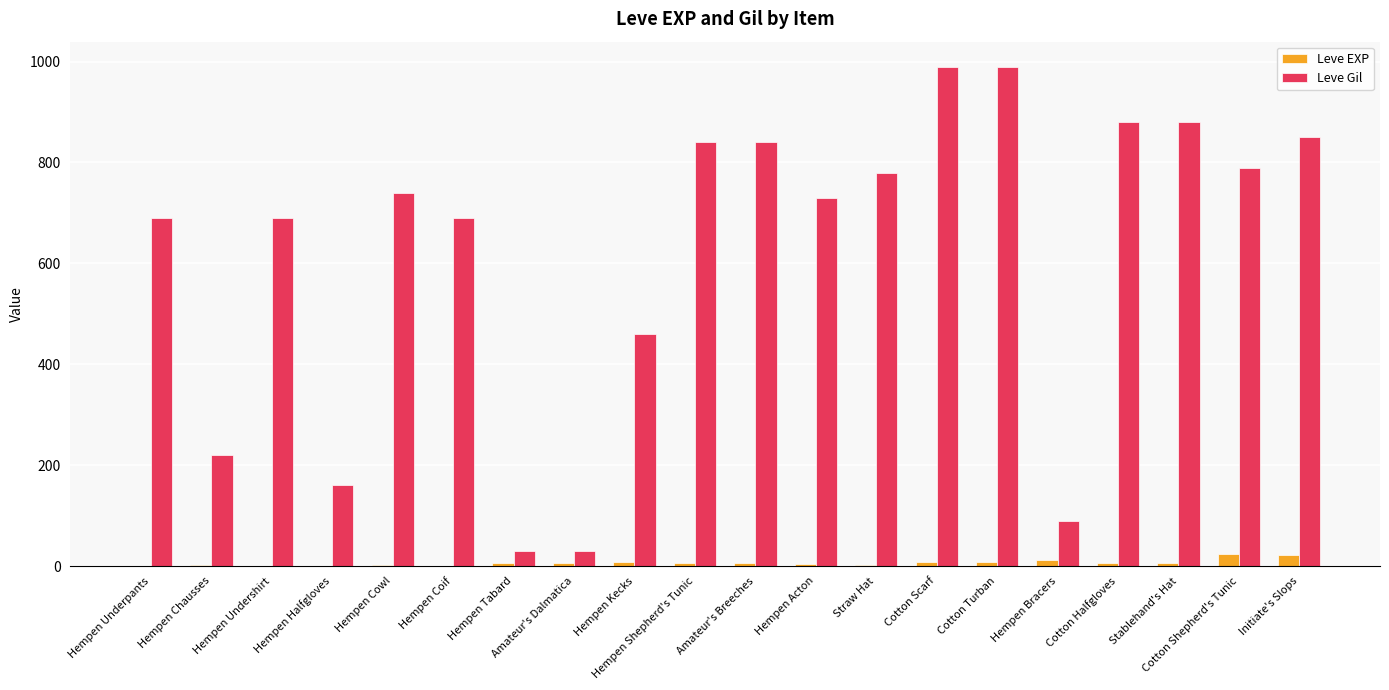

How many data points does each series have?

20